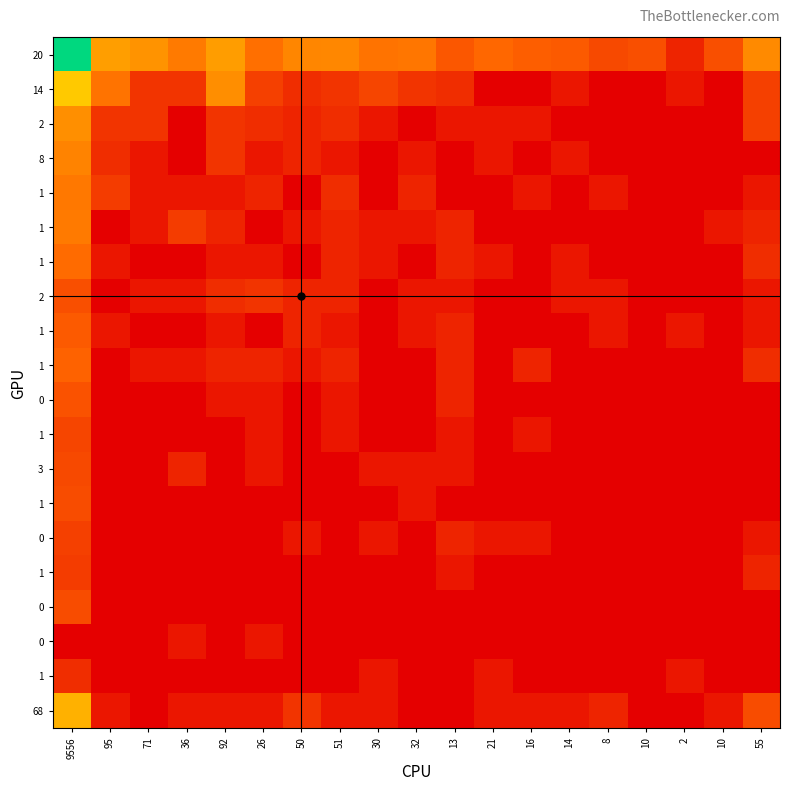

What is the maximum value shown in the chart?

9.2